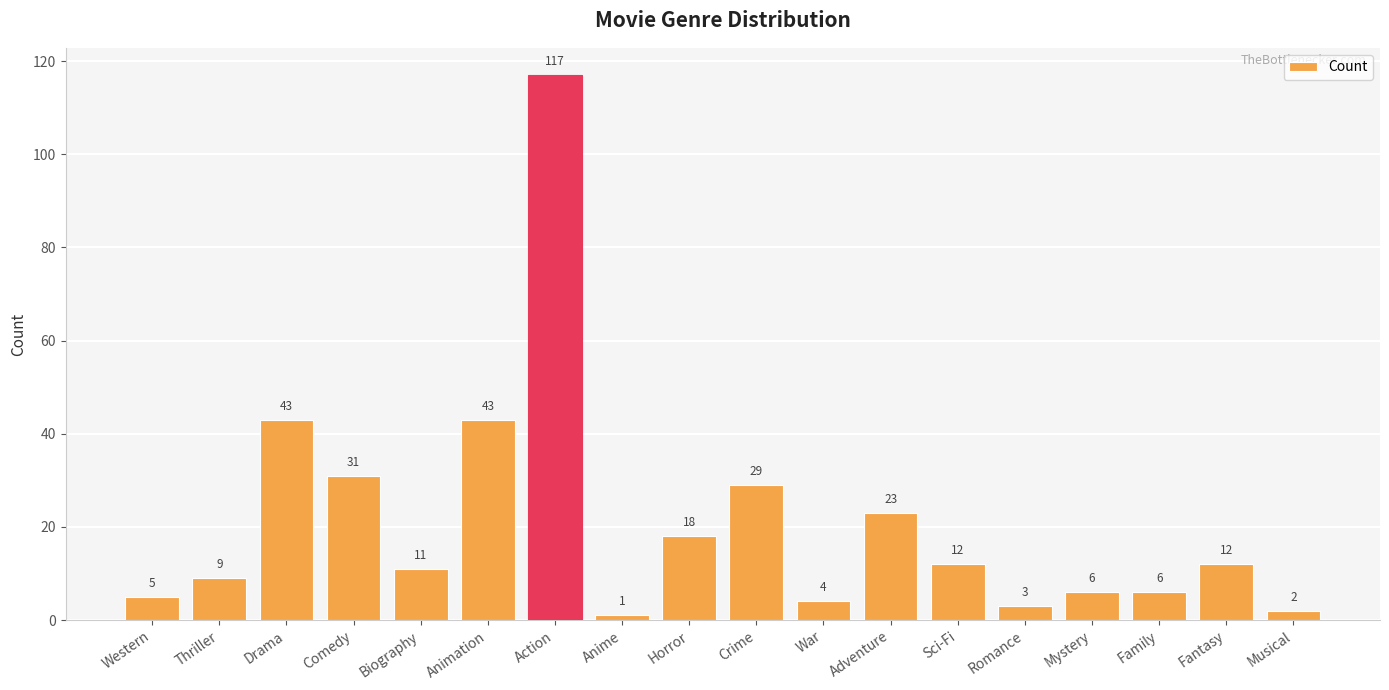

How many categories are shown in the chart?

18